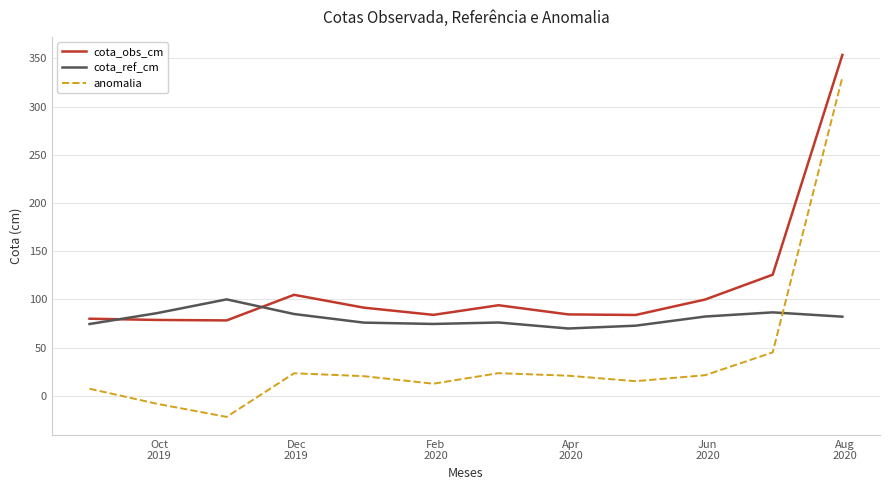

What is the difference between the second highest and minimum values in the cota_obs_cm series?

47.4